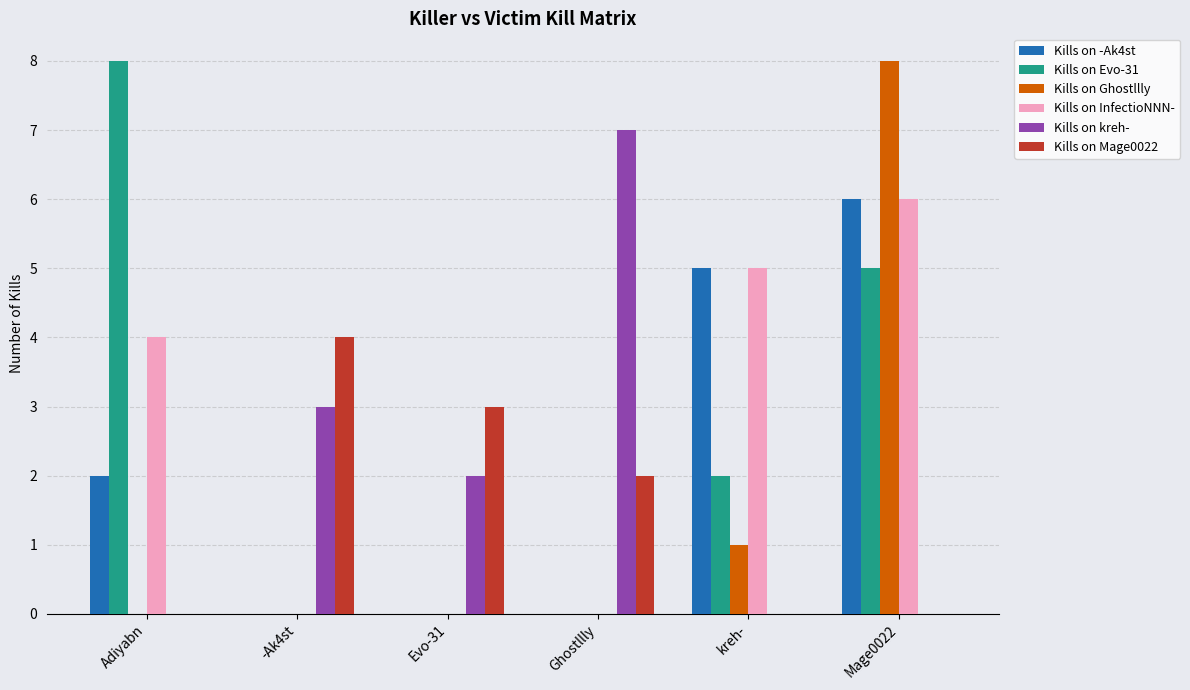

Between Adiyabn and -Ak4st, which series saw the biggest shift?

Kills on Evo-31